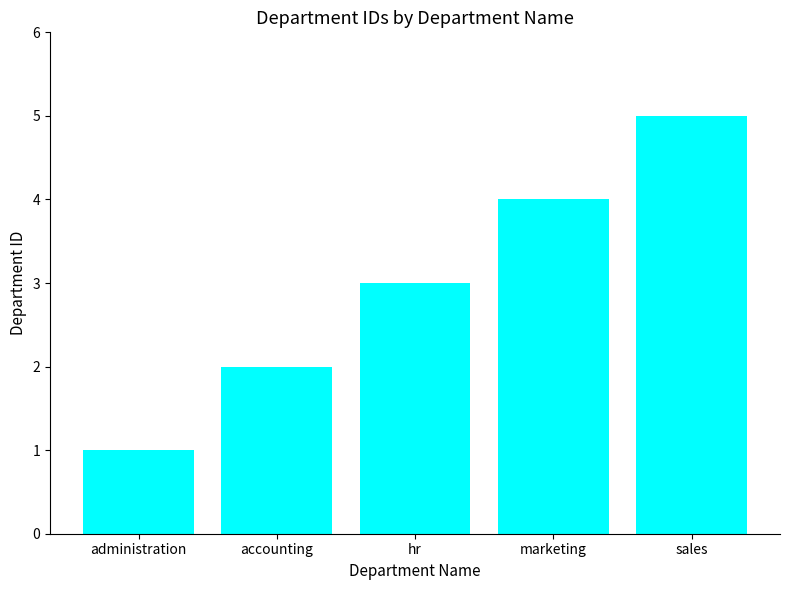

Reading left to right, what are all the values shown in this chart?

administration=1	accounting=2	hr=3	marketing=4	sales=5